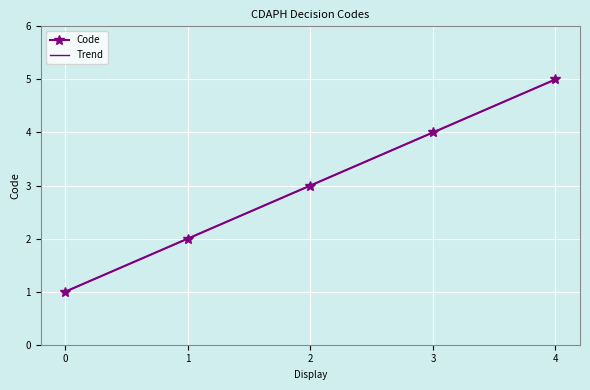

True or false: Code has a value of 1 at 2.

False